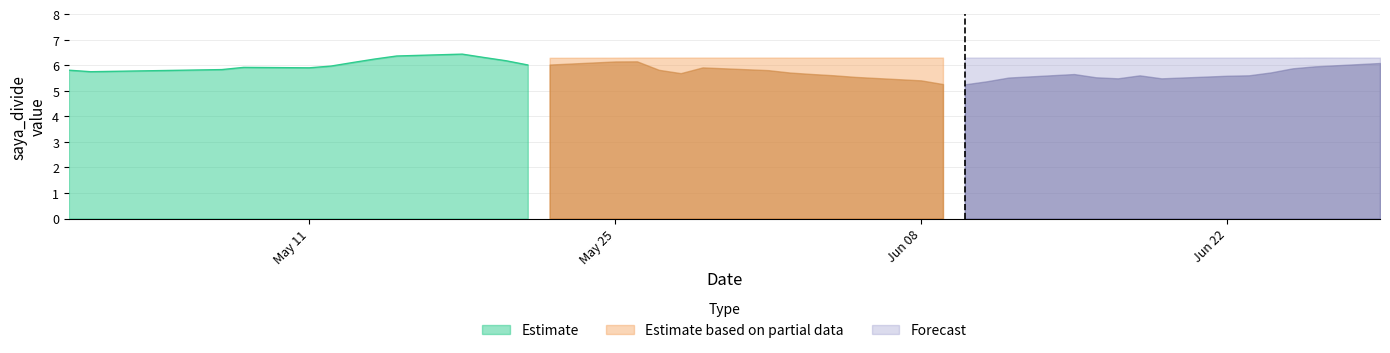

True or false: saya_divide_std and saya_divide intersect in this chart.

False